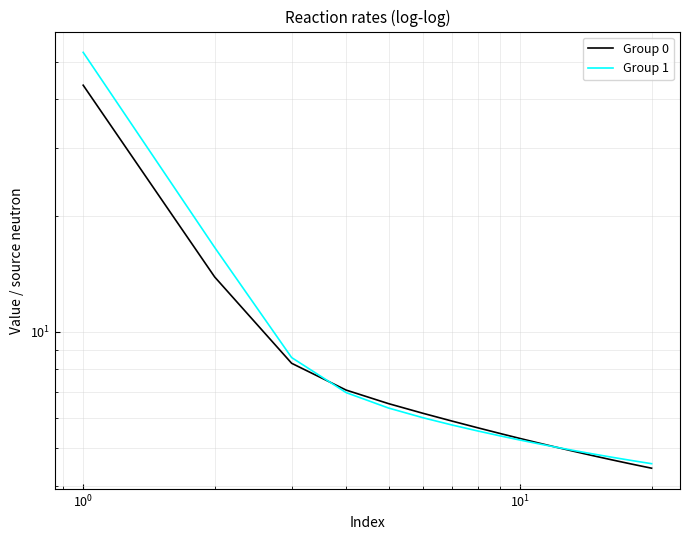

What is the sum of all Group 1 values?

167.4